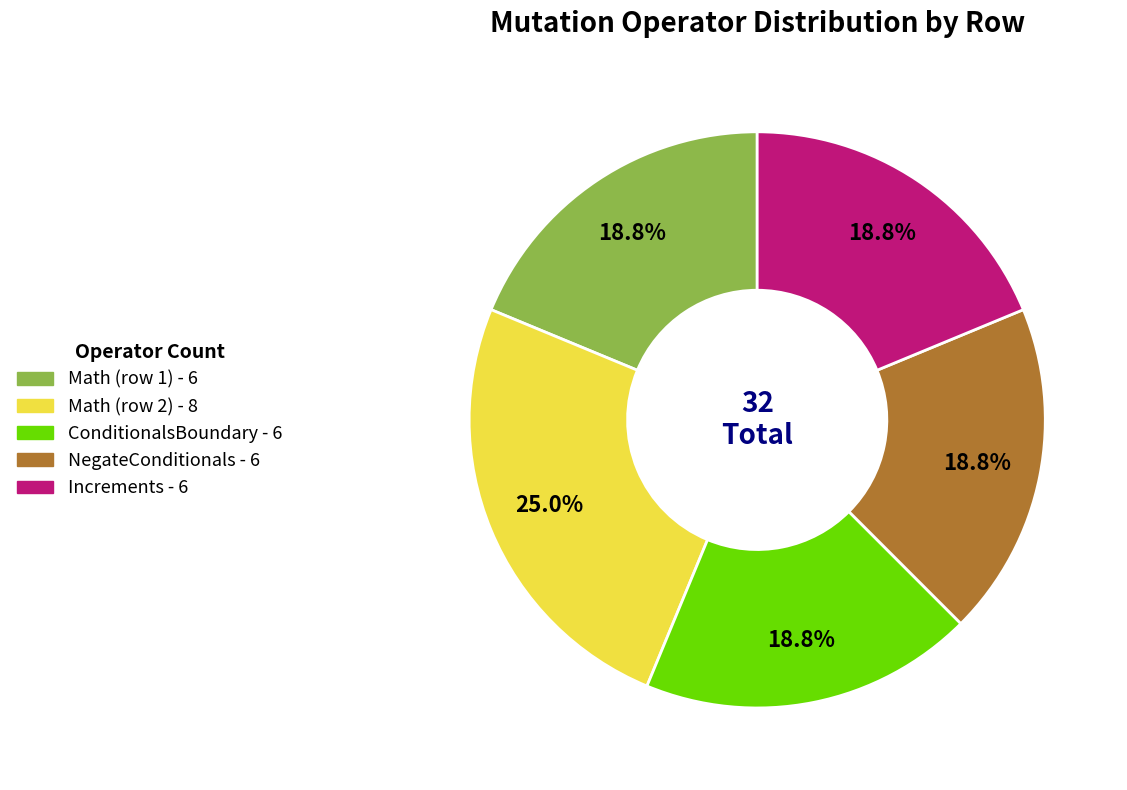

Is there a majority slice in this chart?

No